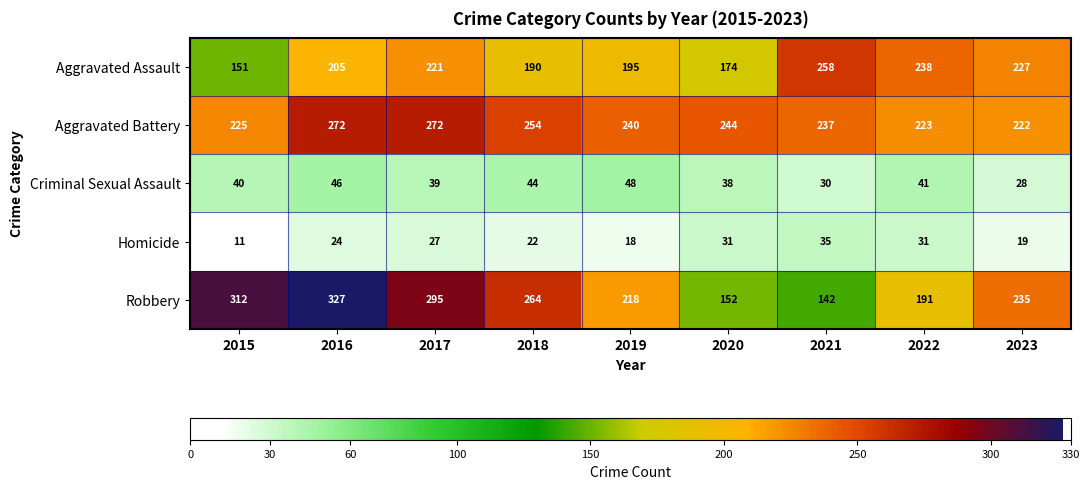

What value does the Robbery series have at 2018?

264